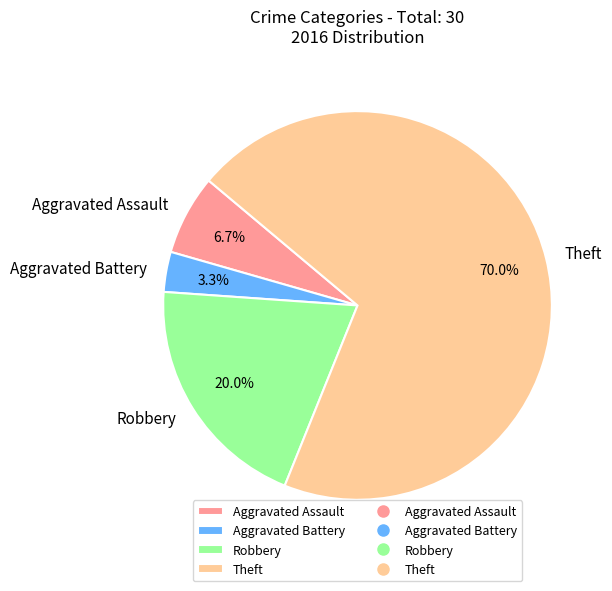

To the nearest percent, what is the average slice percentage?

25%